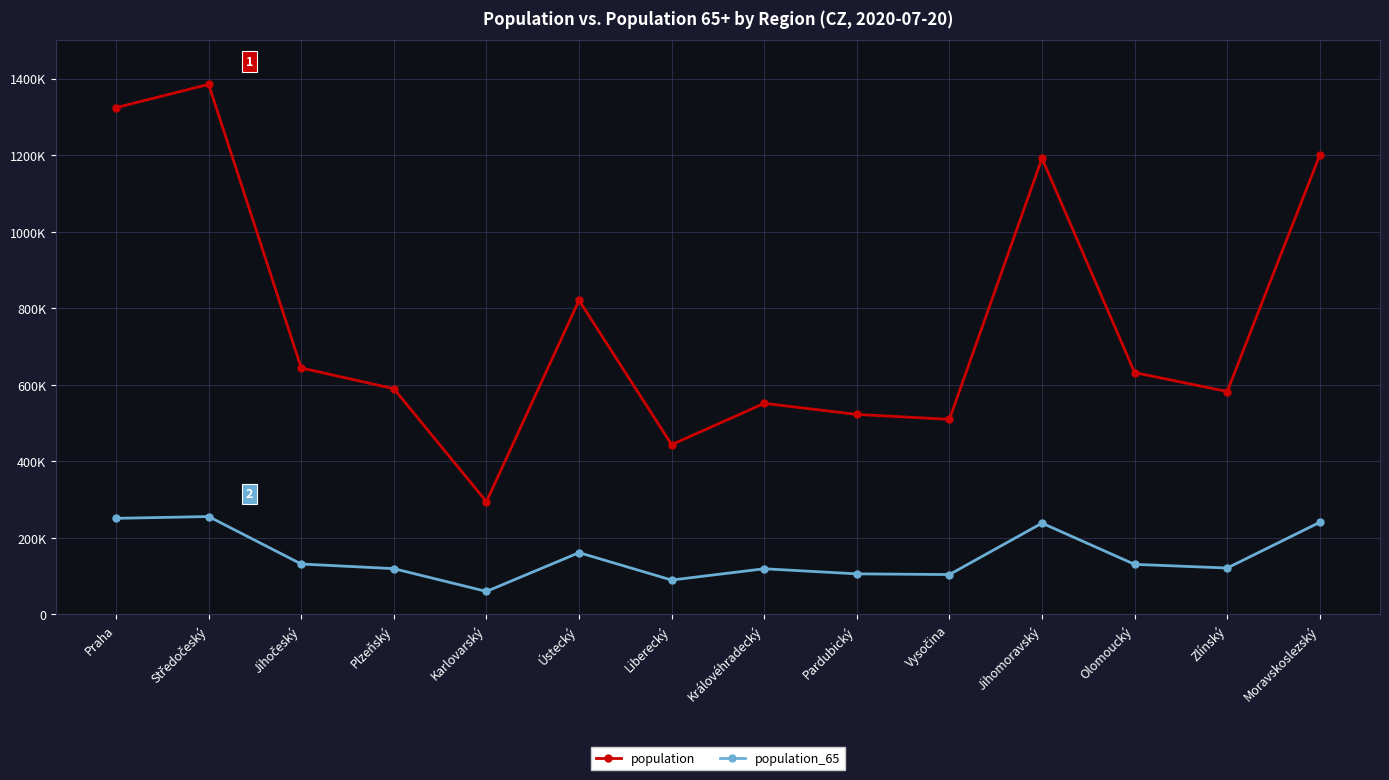

Is this an area chart (filled region under the line)?

No